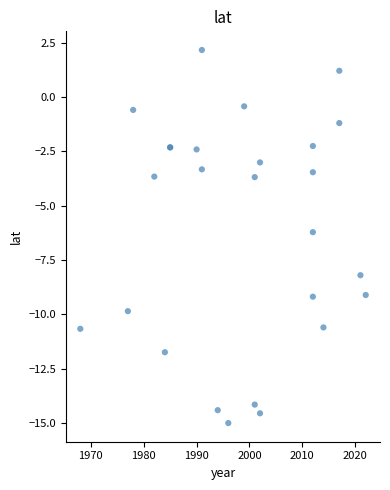

What Y value in the scatter plot is closest to -6?

-6.2